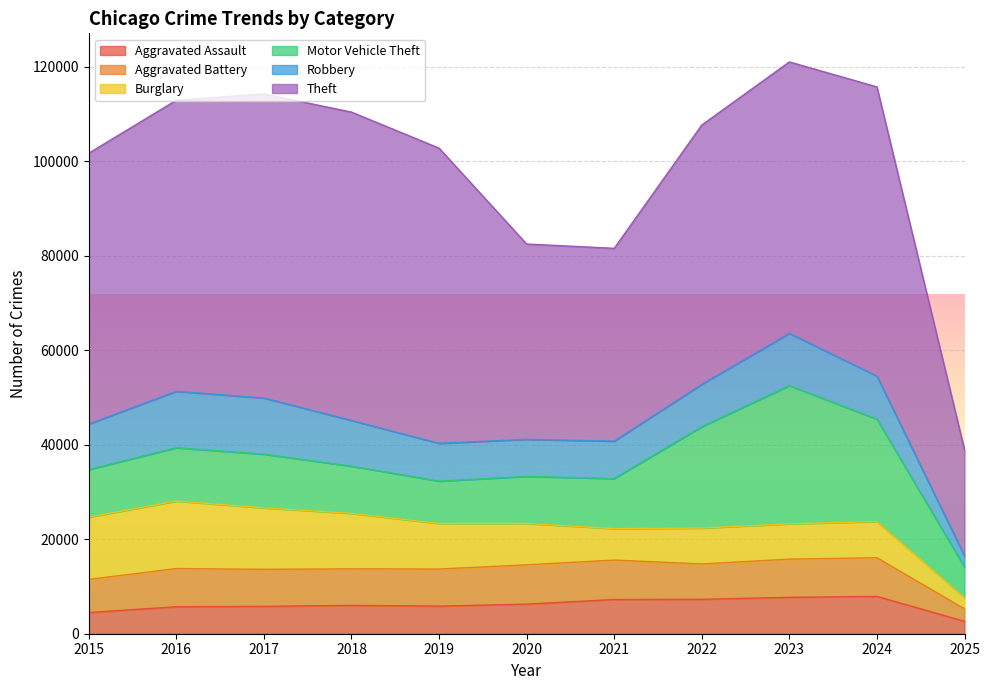

Read the Burglary value at 2017, to the nearest 100.

13000